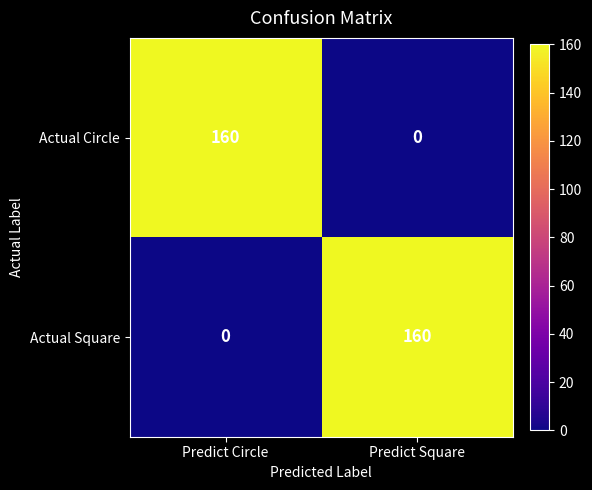

What is the approximate value of Actual Square at Predict Square, to the nearest 50?

150